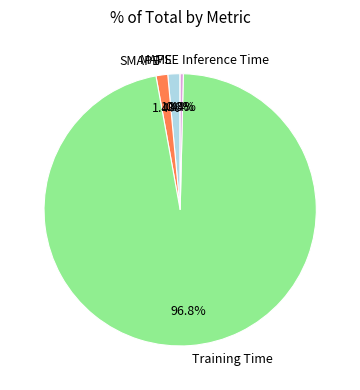

How much of the chart is everything except Inference Time?

99.6%